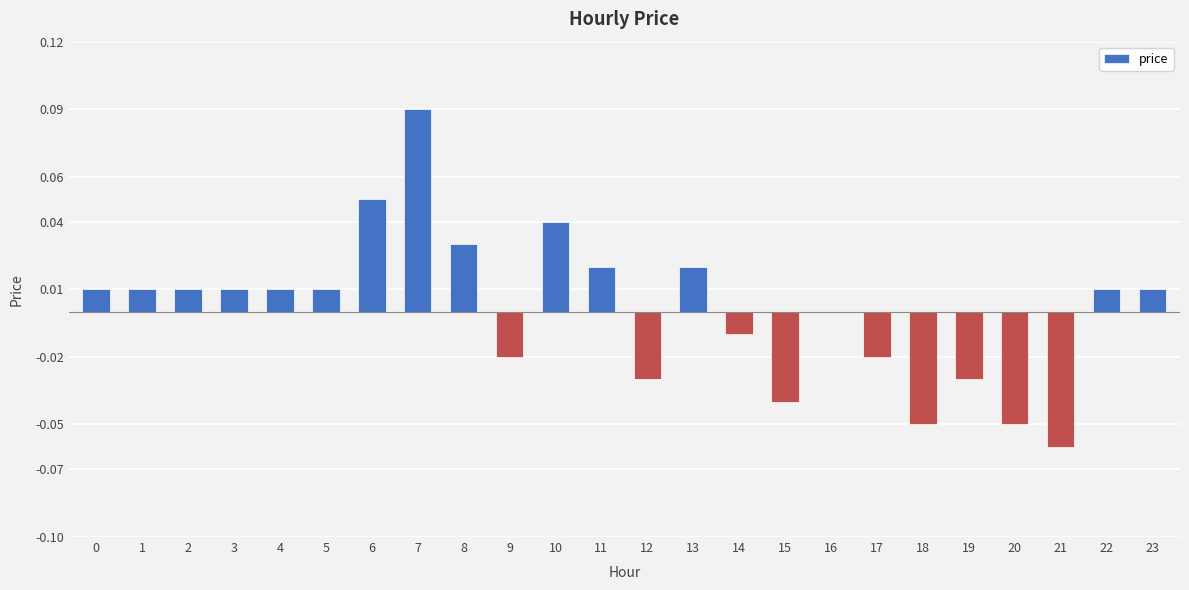

At which category does the chart reach its peak across all series?

7